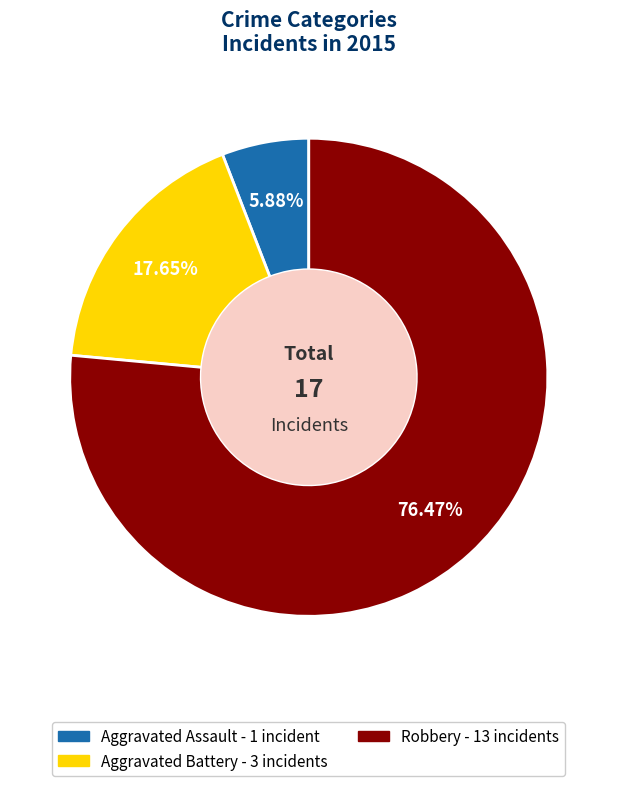

To the nearest percent, what percentage of the pie is Aggravated Assault?

6%